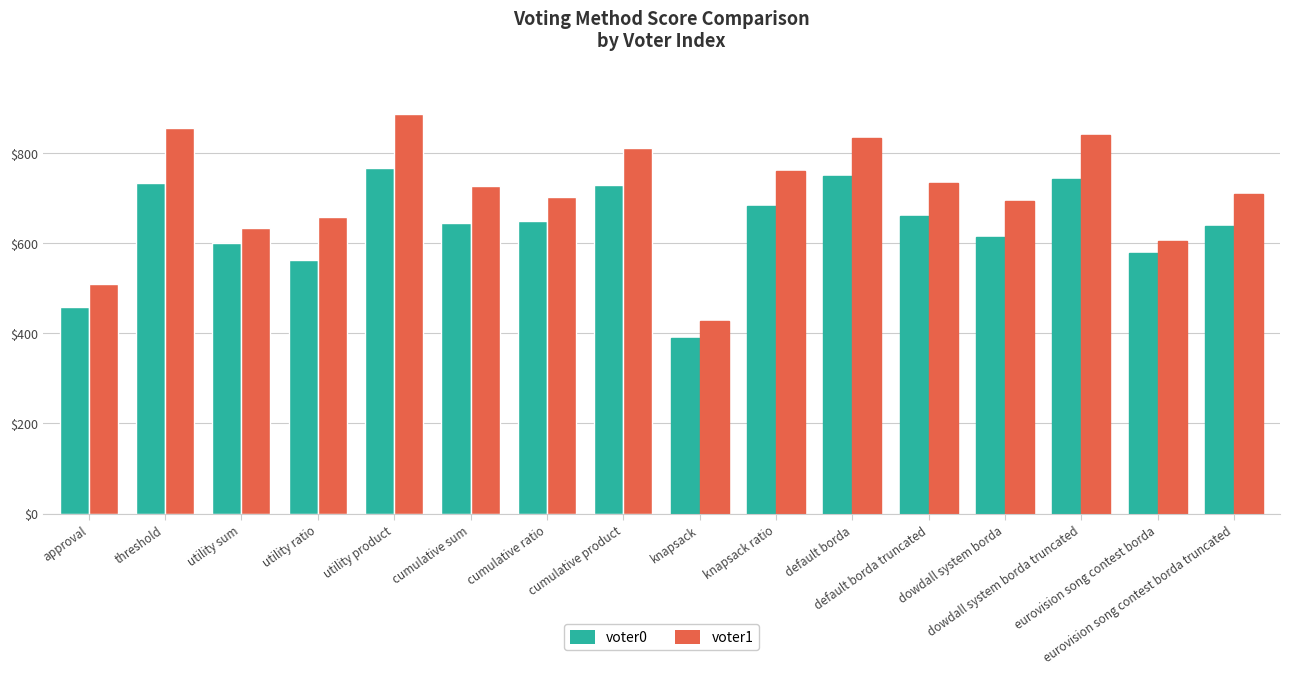

Where is voter0 nearest to the value 578?

eurovision song contest borda